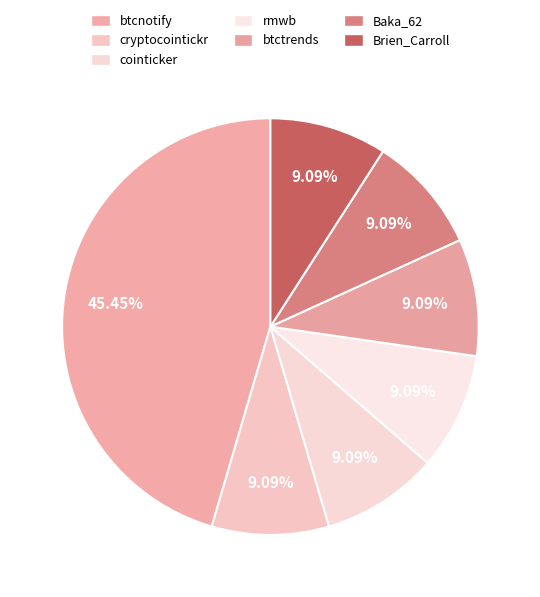

Is it true that Brien_Carroll is 9% of the pie?

True